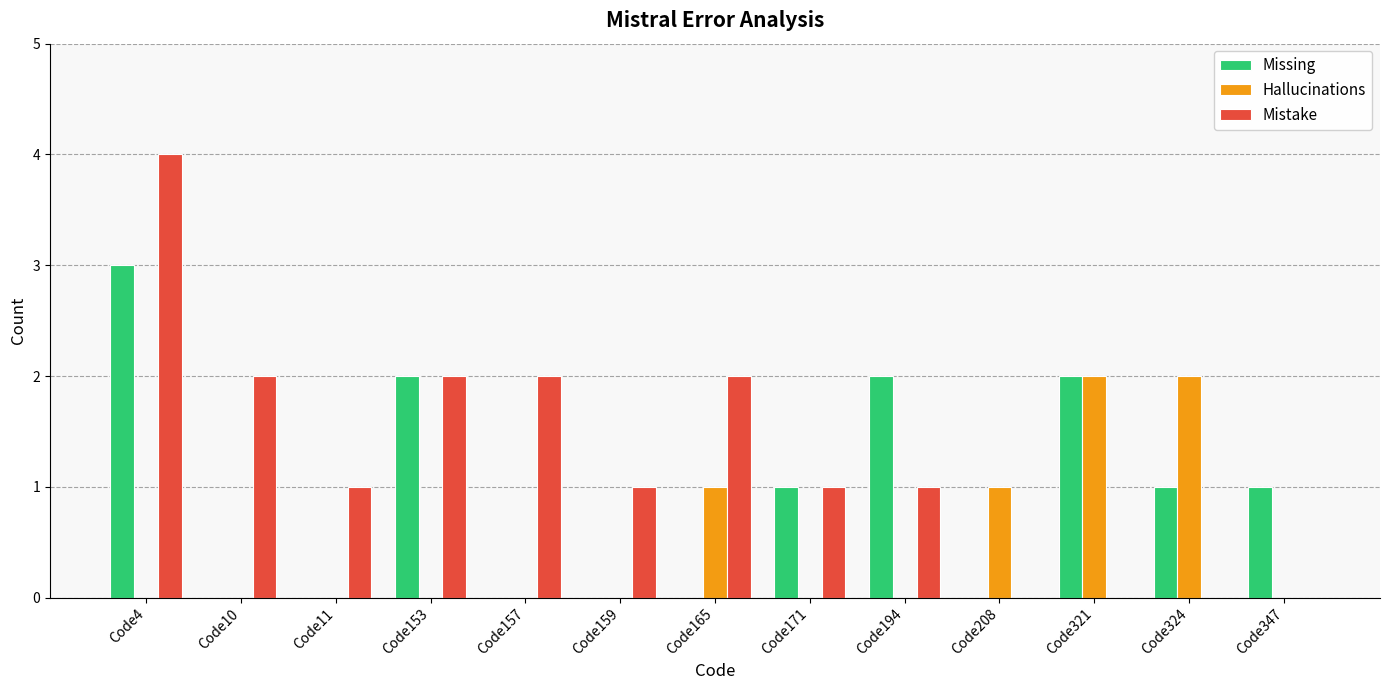

What is the maximum value shown in the chart?

4